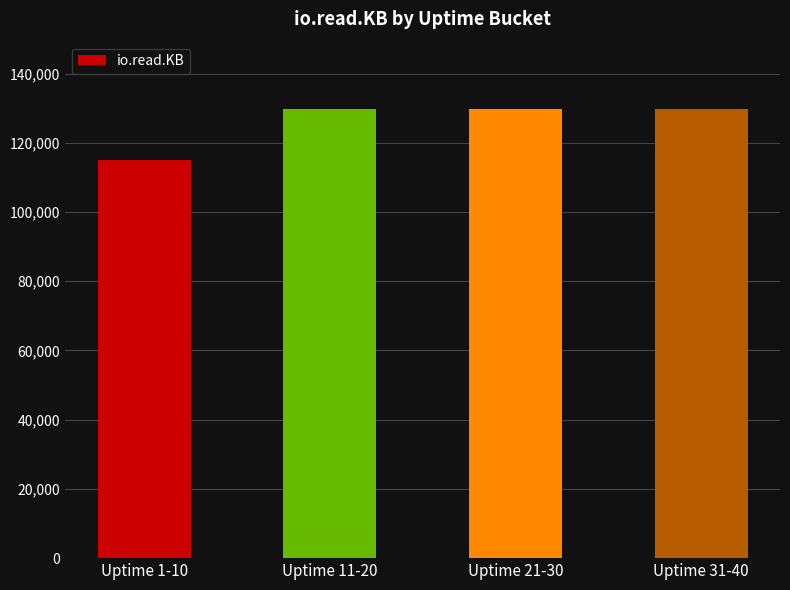

What is the difference between the maximum and minimum values?

14620